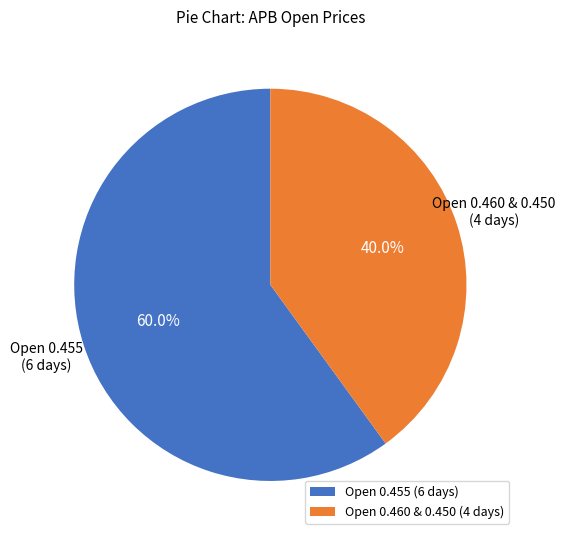

Is there any slice that represents more than half of the pie?

Yes